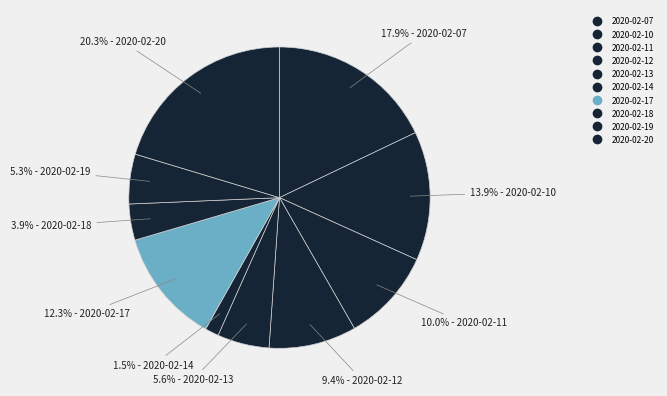

Count the number of slices in the pie.

10